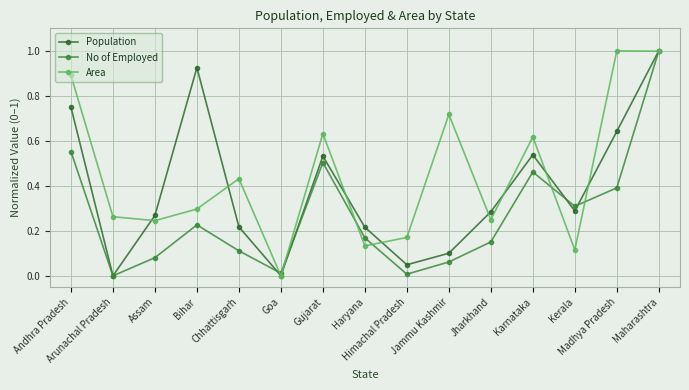

Which has a higher value, Chhattisgarh or Bihar?

Bihar